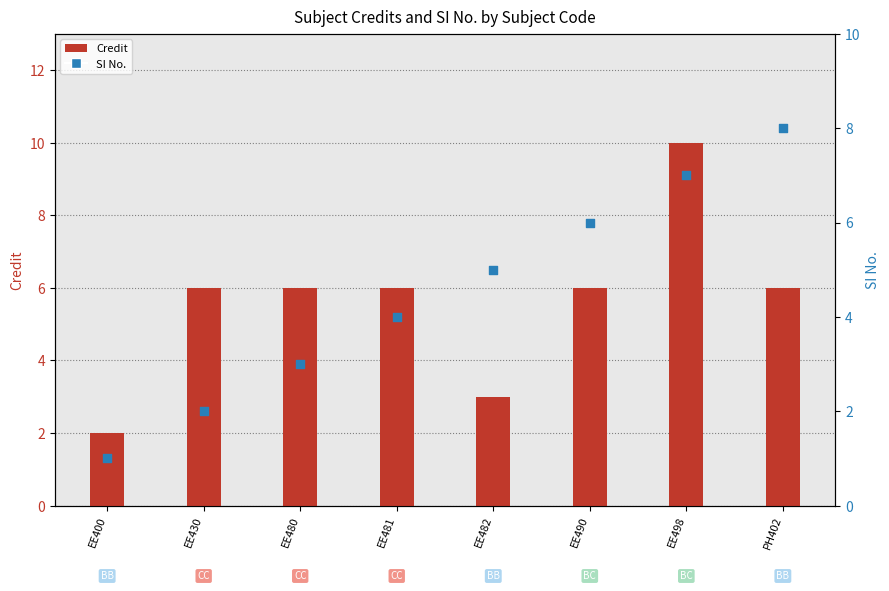

Is the value of SI No. at EE490 greater than the value of Credit at EE490?

No